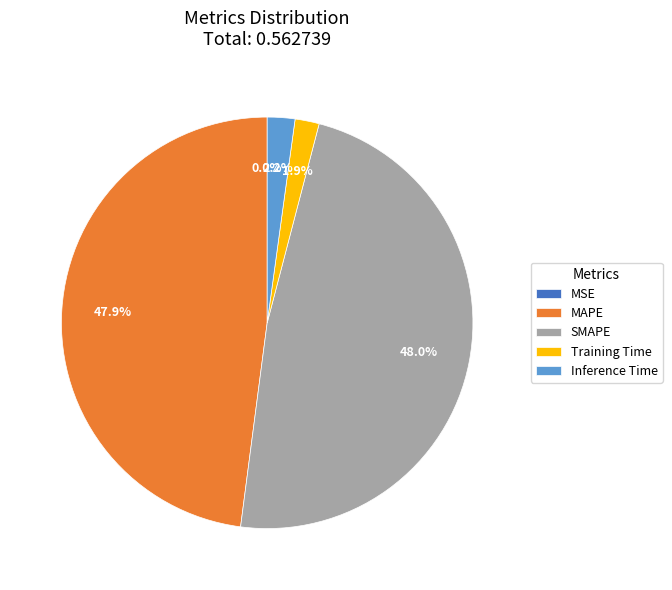

To the nearest percent, what is the combined percentage of SMAPE and Inference Time?

50%